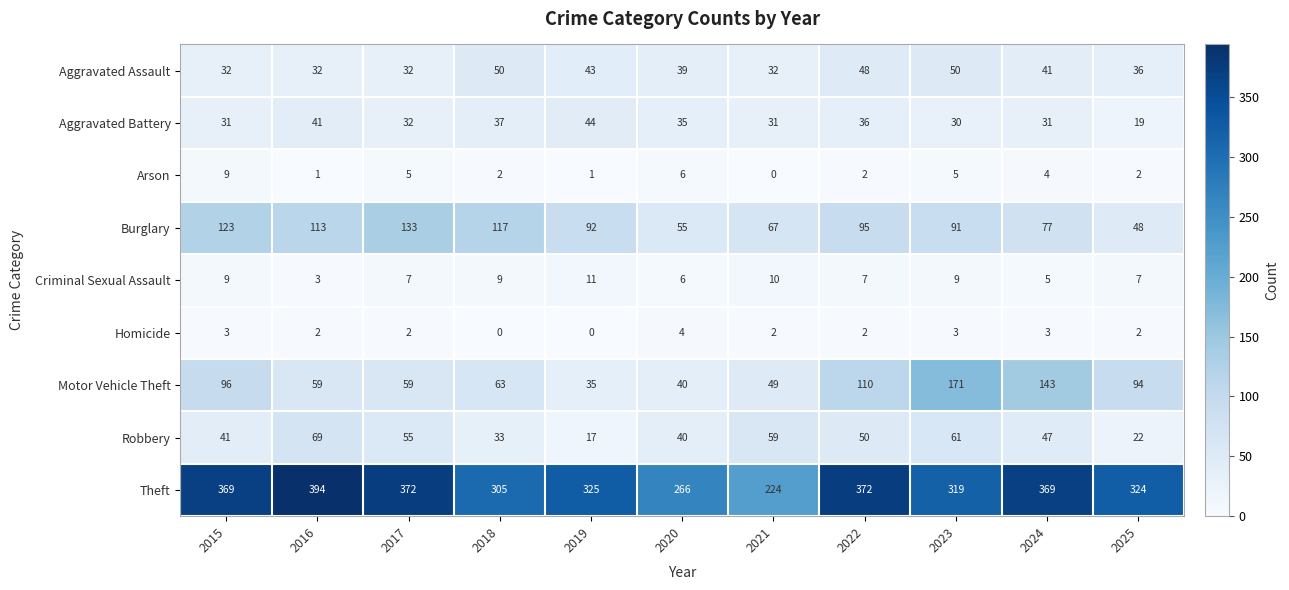

How many distinct data groups are displayed?

9